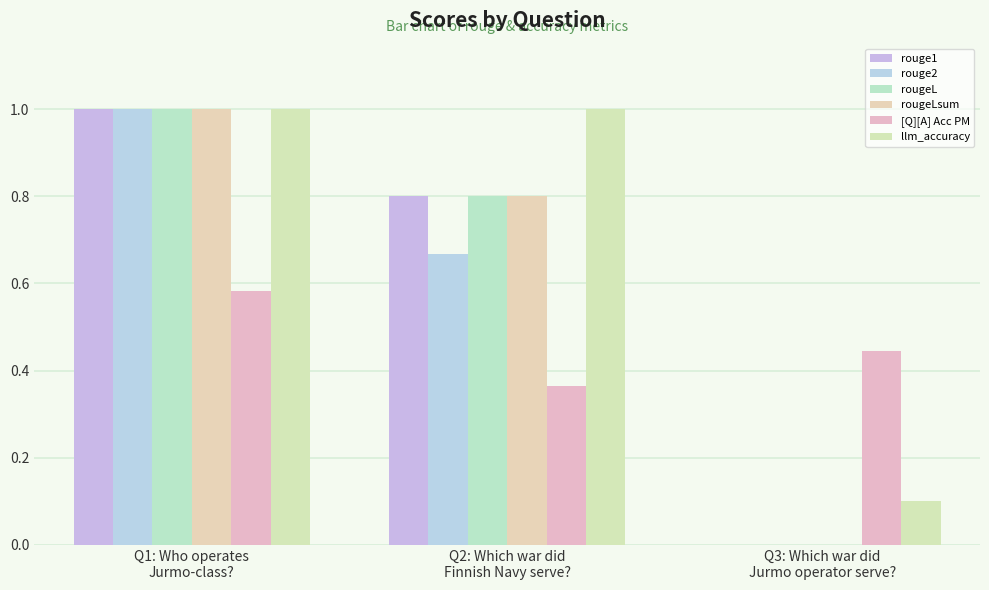

What position from the left is Q2: Which war did
Finnish Navy serve??

2